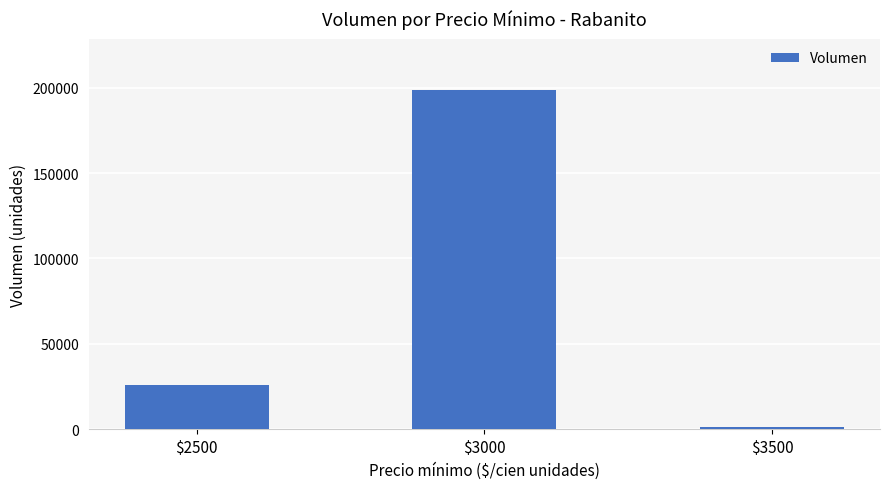

What is the value of the 1st bar from the left?

26000